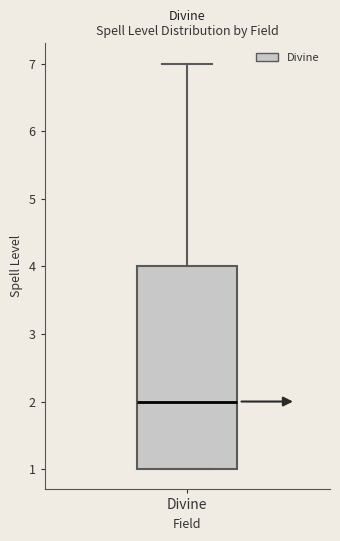

Where does the median line of the box for Divine sit on the y-axis? The values are not printed on the chart, so give them approximately, as read against the axis.

2